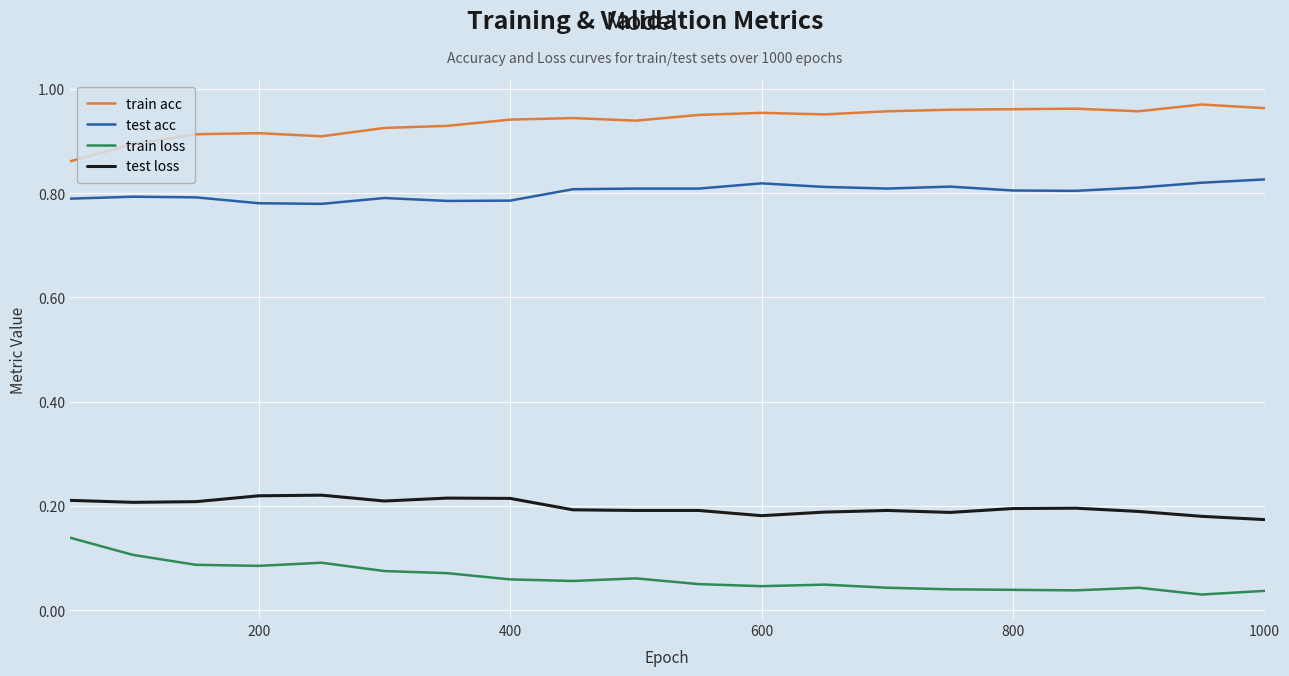

Which series has the largest total across all categories?

train acc